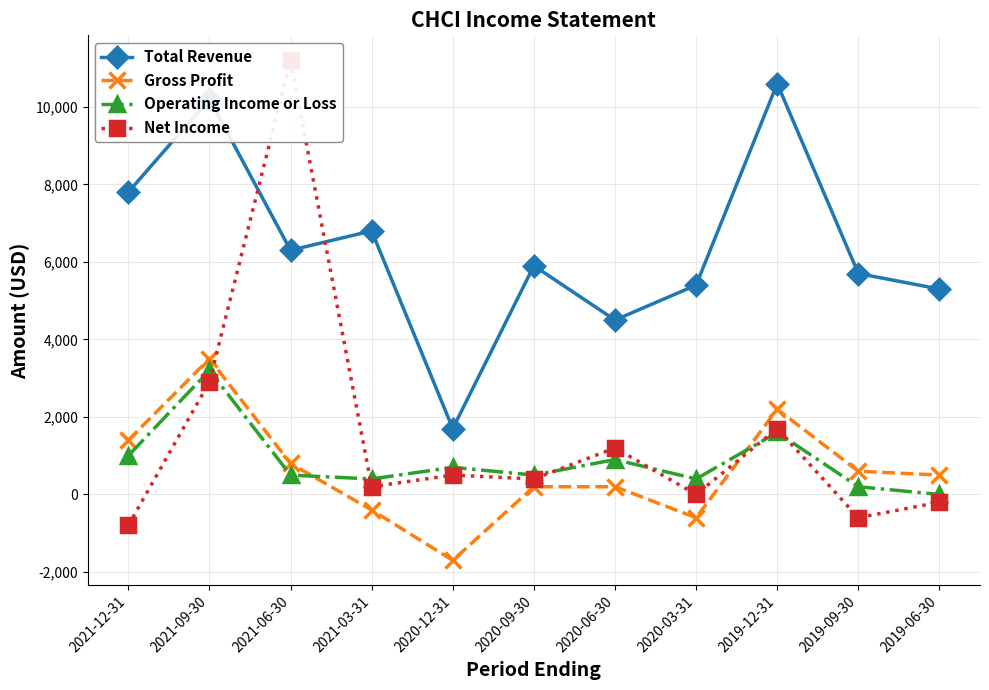

What is the spread (max minus min) of values at 2021-06-30?

10700